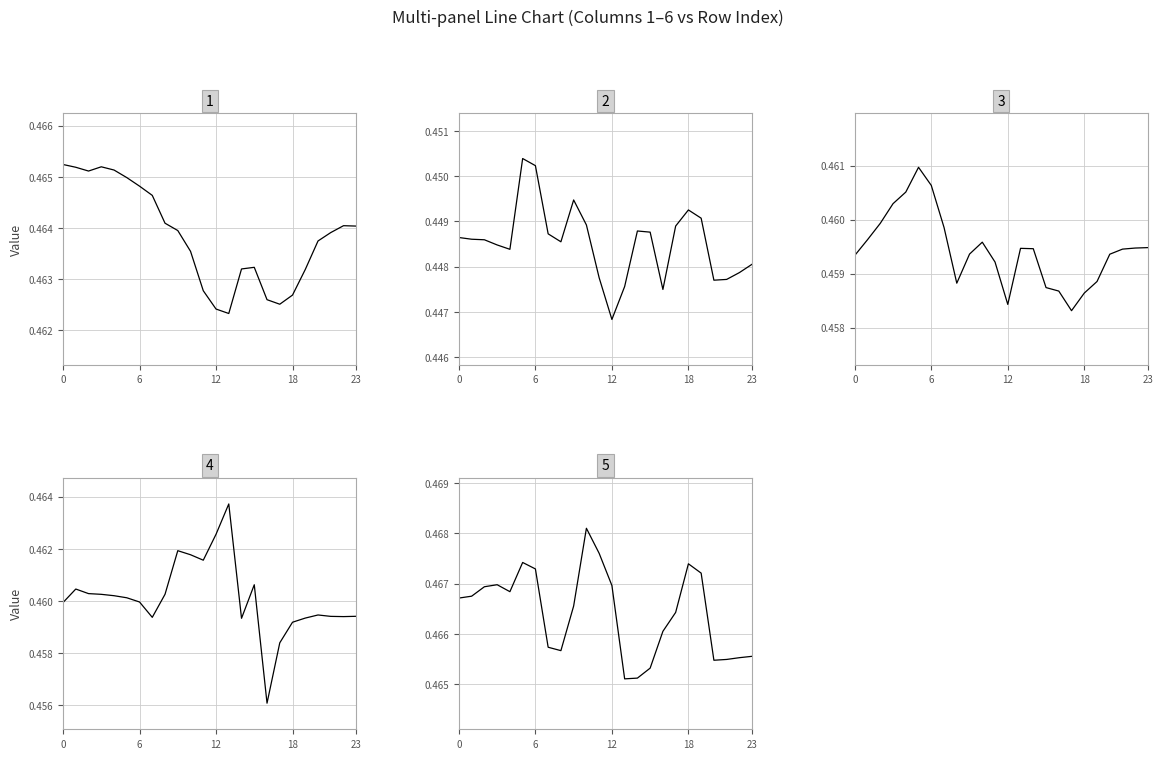

How many interior local valleys does the 4 series have?

5